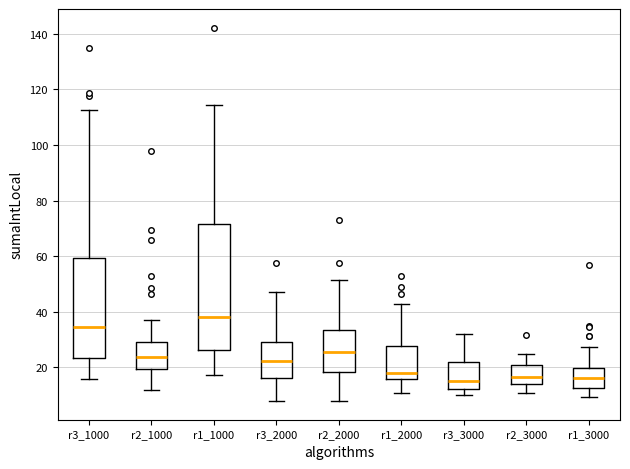

Reading left to right, transcribe this box plot: for each box, give where its median line is, the range the box spans, and where its two whiskers end, as read against the y-axis. The values are not printed on the chart, so give them approximately, as read against the axis.

r3_1000: median 34, box 24 to 60, whiskers 16 to 112
r2_1000: median 24, box 20 to 30, whiskers 12 to 38
r1_1000: median 38, box 26 to 72, whiskers 18 to 114
r3_2000: median 22, box 16 to 30, whiskers 8 to 48
r2_2000: median 26, box 18 to 34, whiskers 8 to 52
r1_2000: median 18, box 16 to 28, whiskers 10 to 42
r3_3000: median 16, box 12 to 22, whiskers 10 to 32
r2_3000: median 16, box 14 to 20, whiskers 10 to 24
r1_3000: median 16, box 12 to 20, whiskers 10 to 28